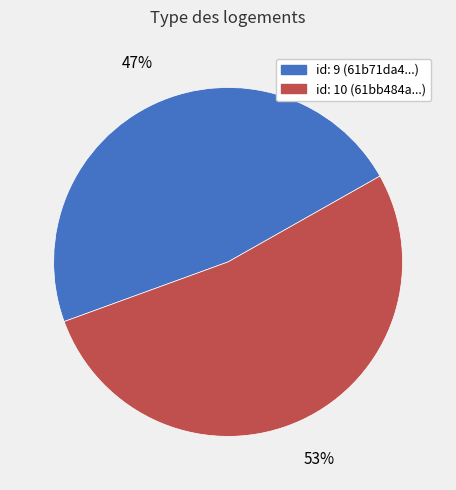

True or false: id: 10 (61bb484a...) accounts for 53% of the total.

True